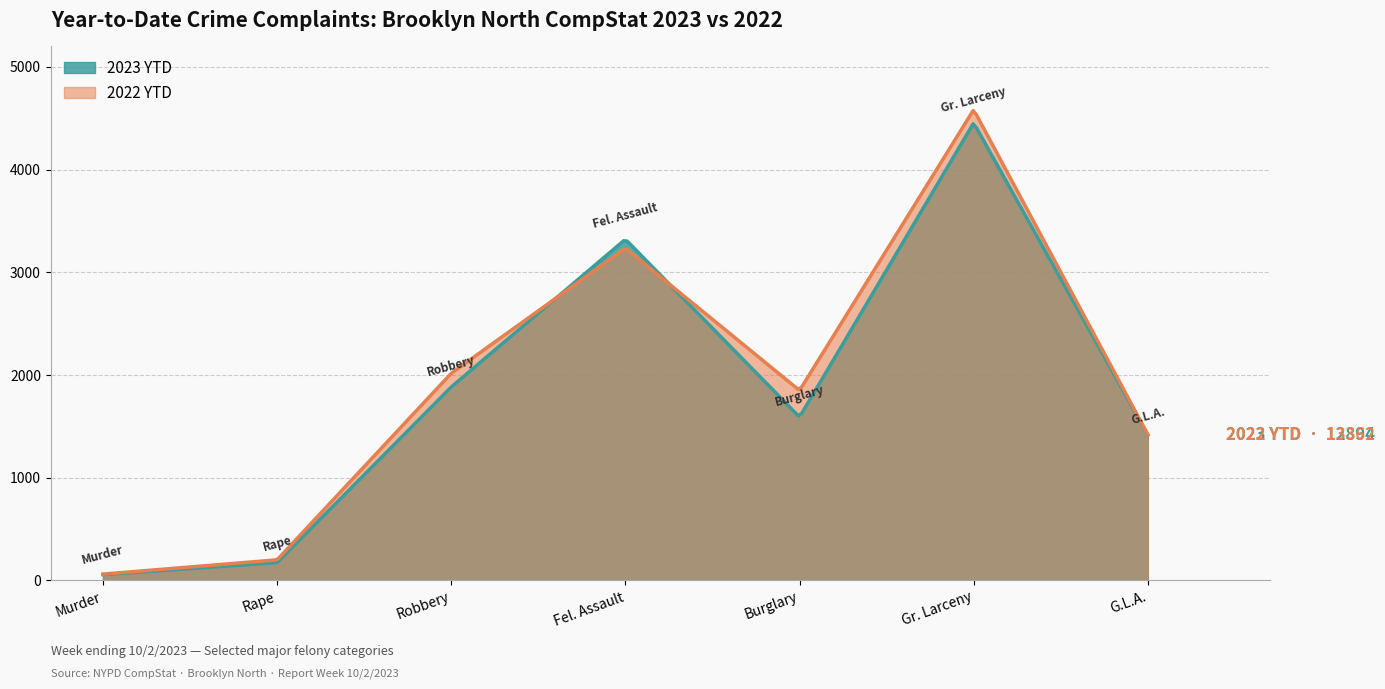

Where is 2023 YTD nearest to the value 2255?

Robbery